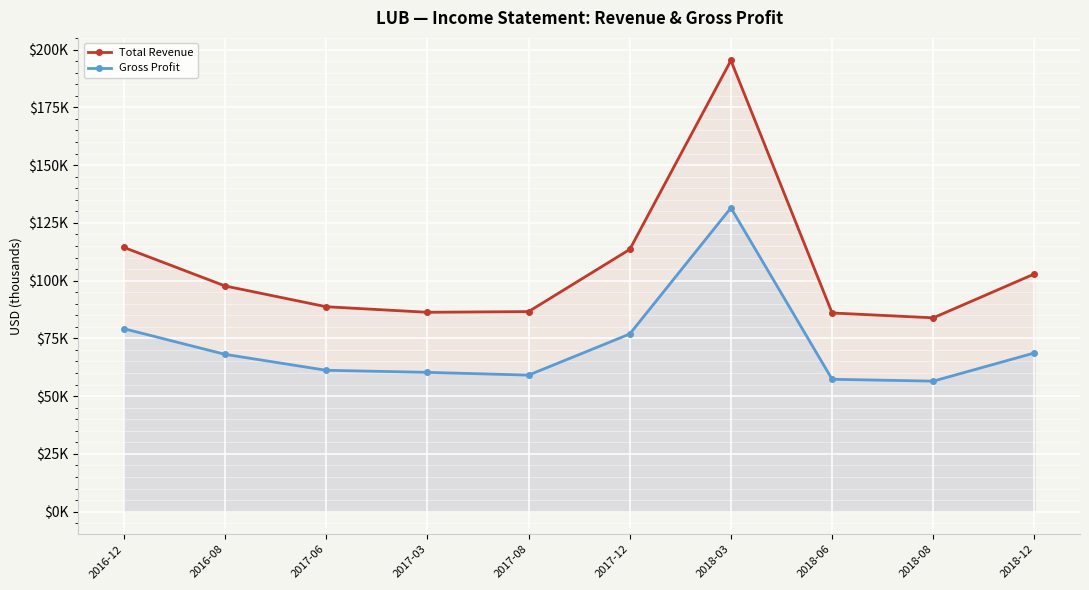

True or false: Total Revenue and Gross Profit cross at least once.

False